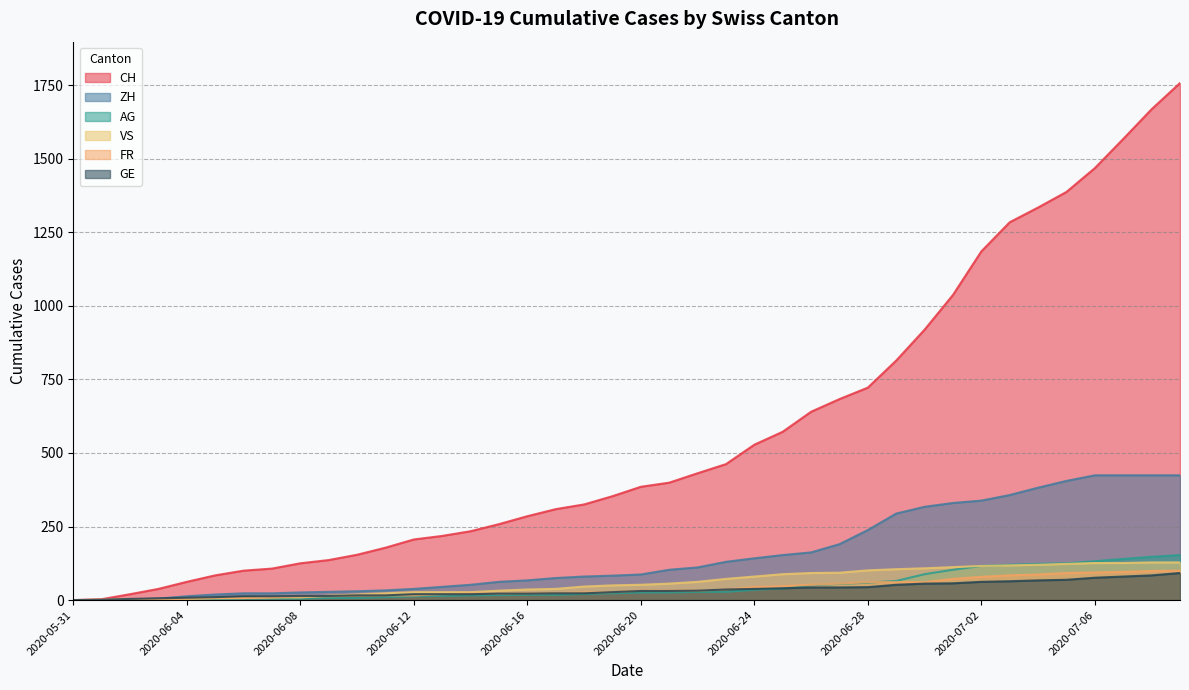

The value of AG at 2020-06-19 is 8. True or false?

False